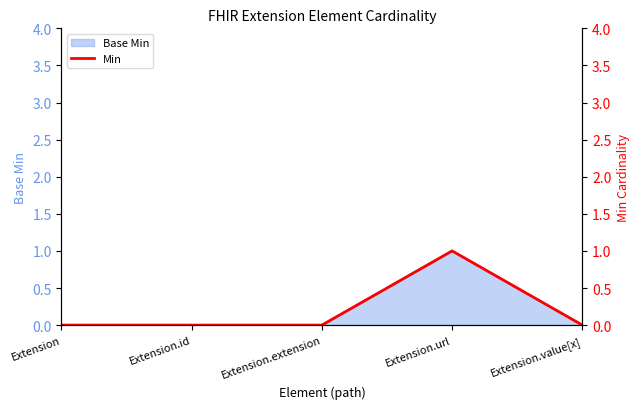

True or false: the data shows 1 at Extension.

False